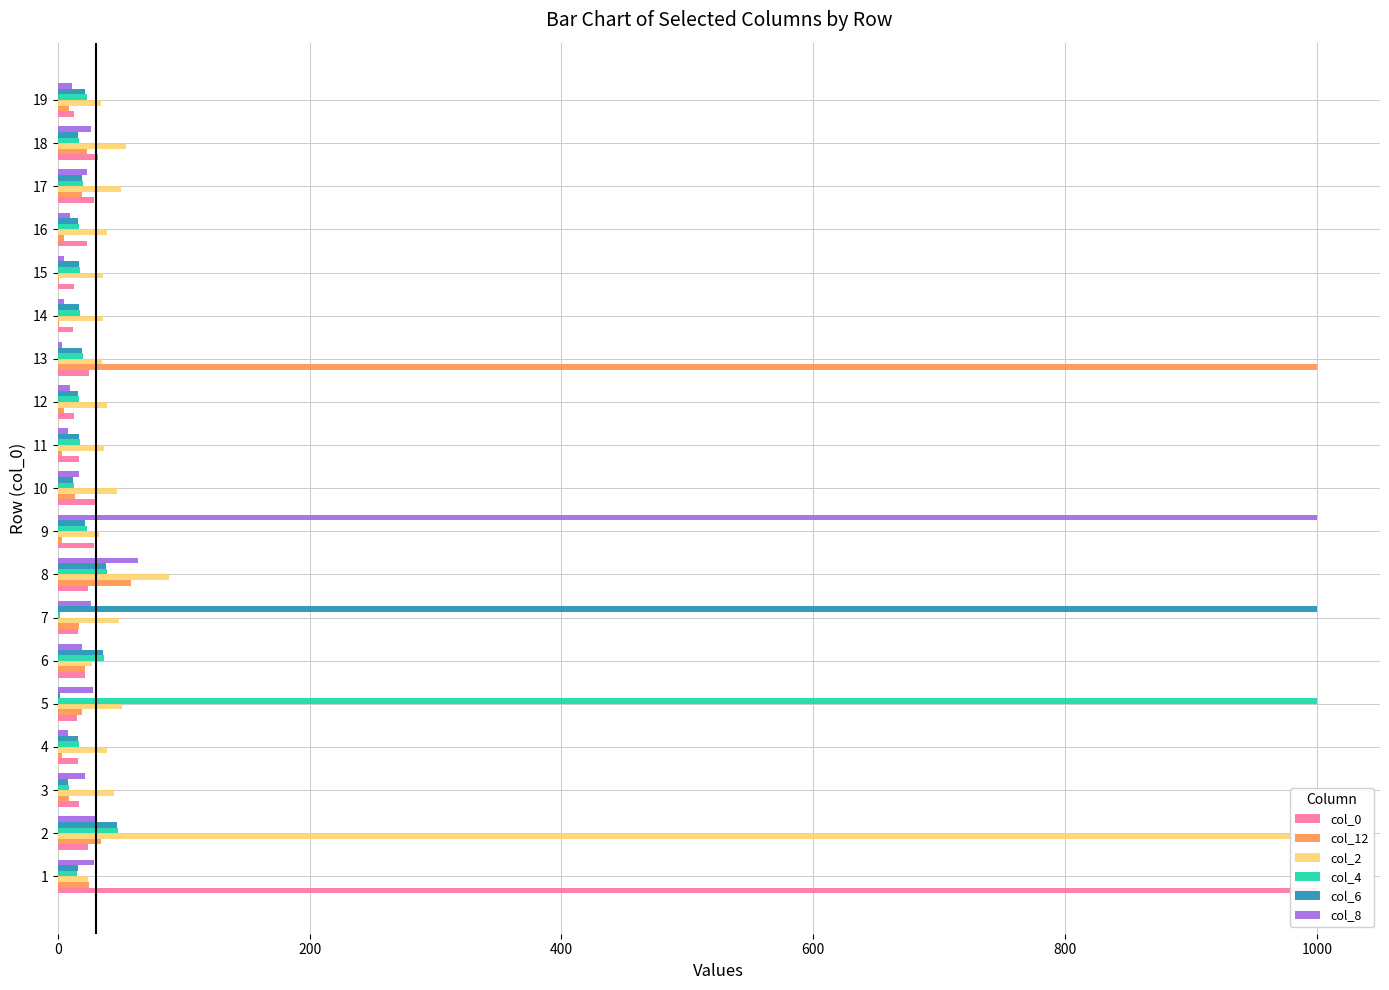

What is the minimum value shown in the chart?

1